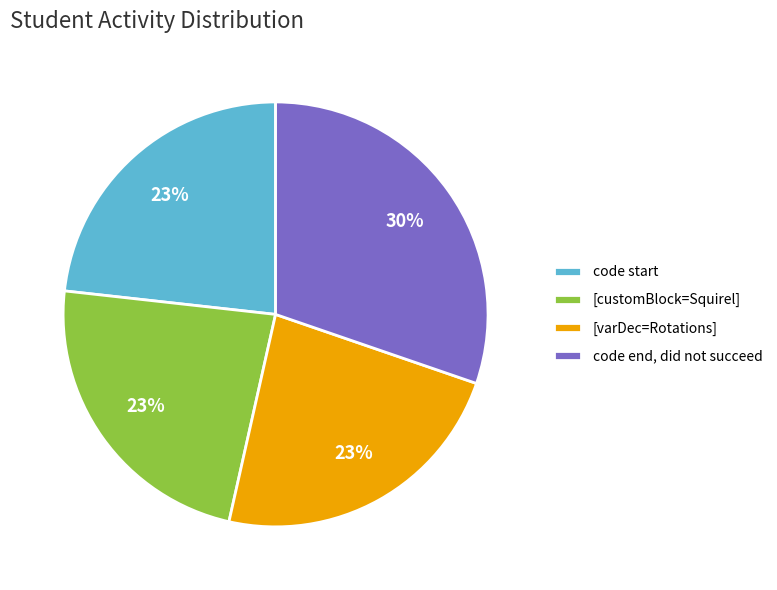

To the nearest percent, what percentage of the pie is [customBlock=Squirel]?

23%